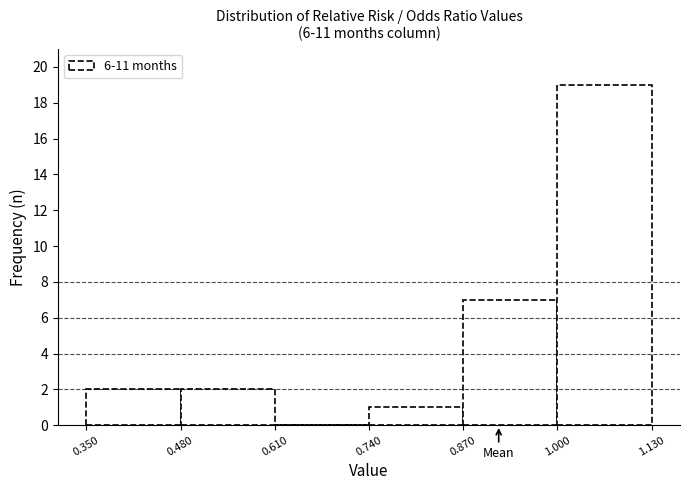

Over which range of the x-axis is the bar tallest?

1.000 to 1.130